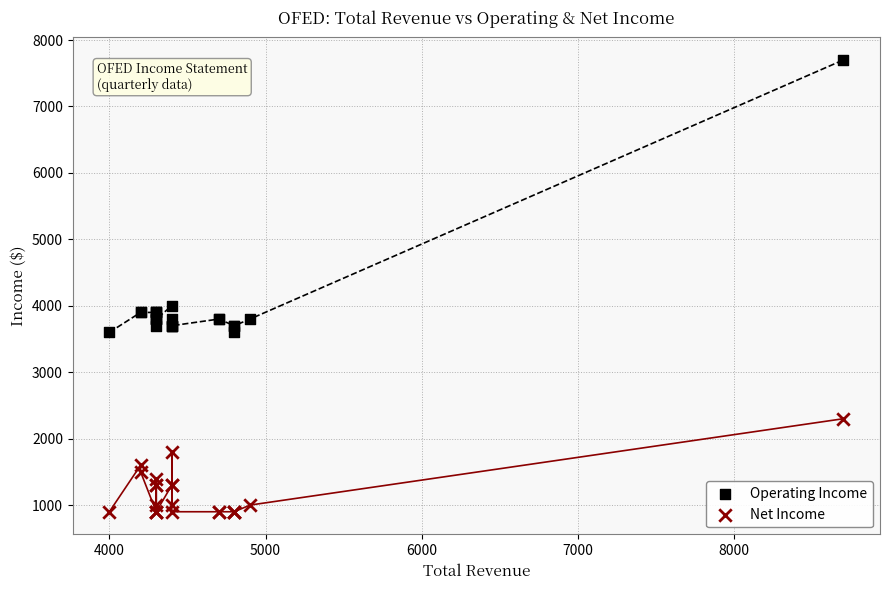

Which series has the widest spread of Y values?

Operating Income